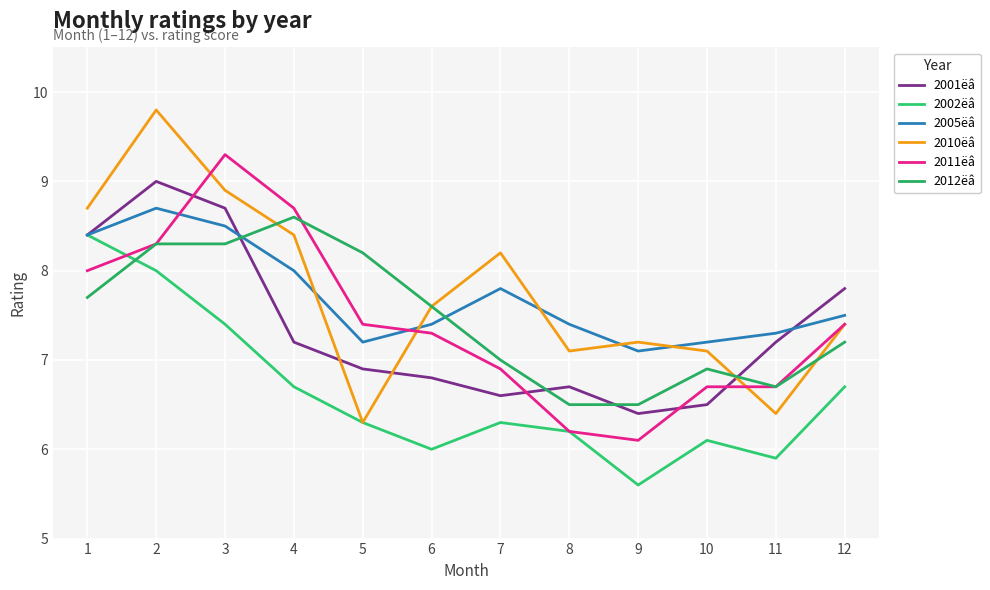

What is the smallest value displayed?

5.6